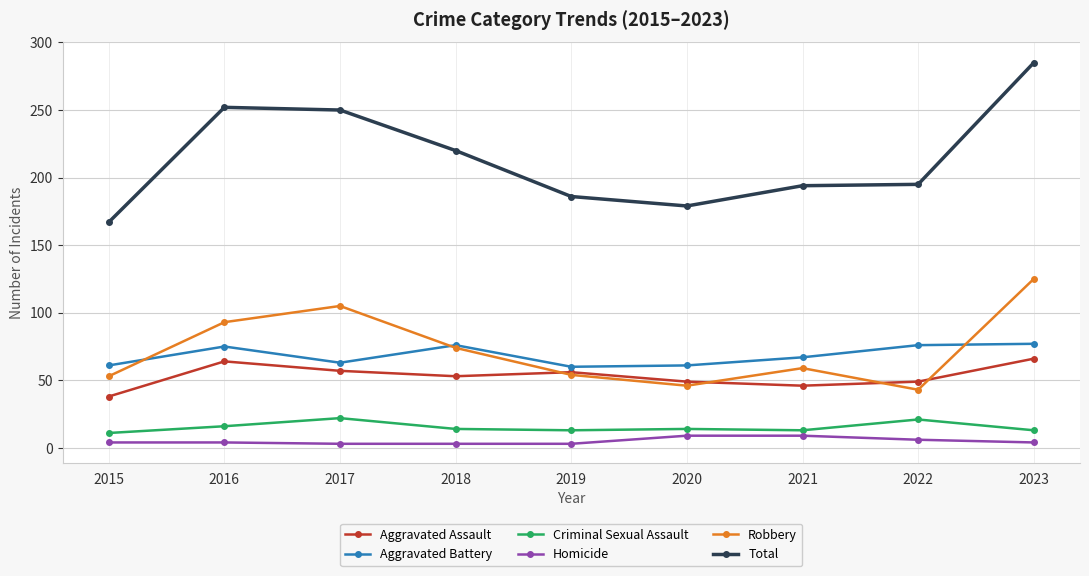

What is the sum of the Robbery values at 2018 and 2017?

179